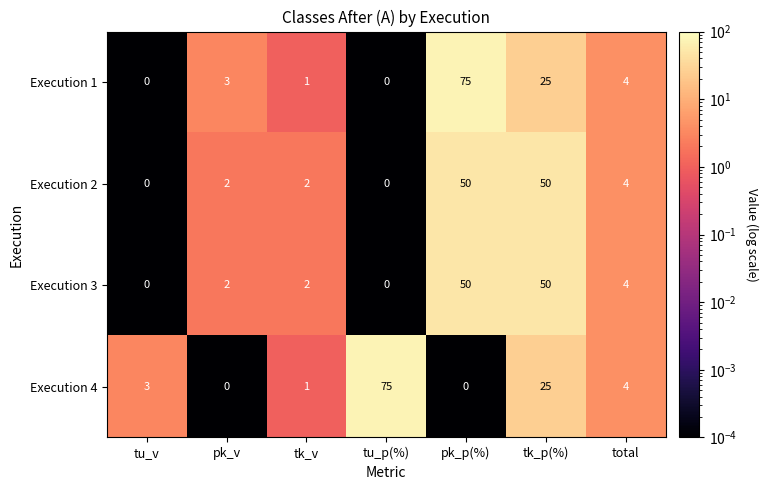

What is the total value across all series at pk_p(%)?

175